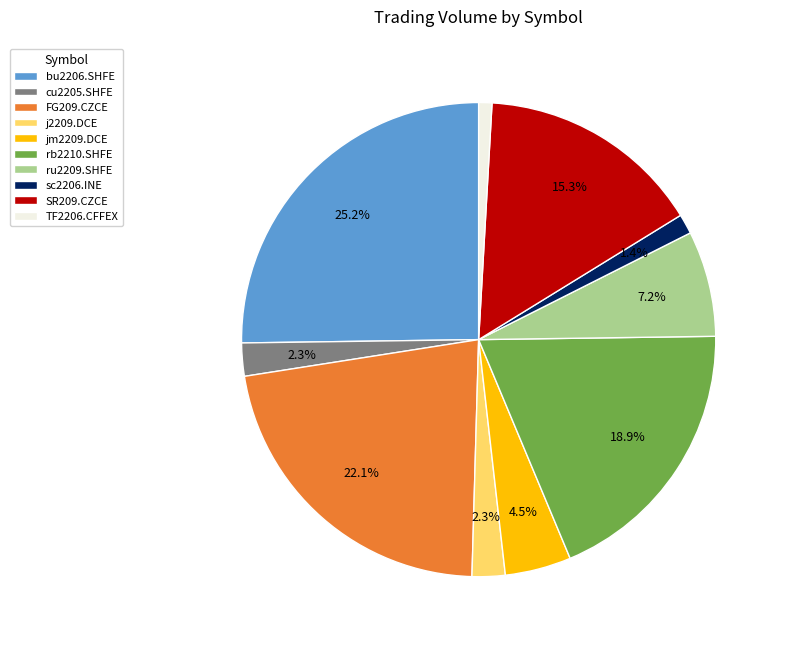

Is it true that SR209.CZCE is 15% of the pie?

True